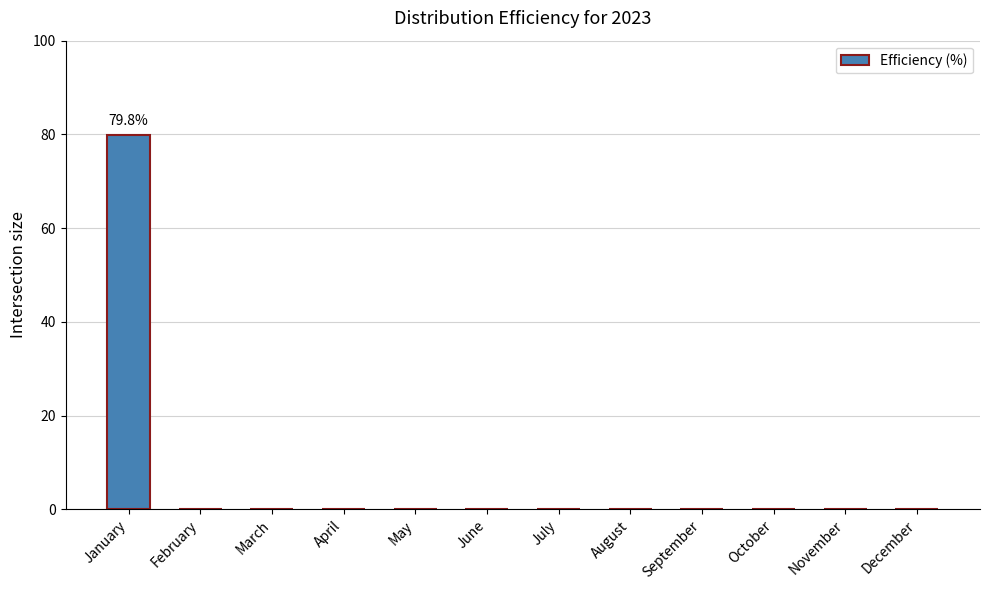

The value at April is -29.4. True or false?

False